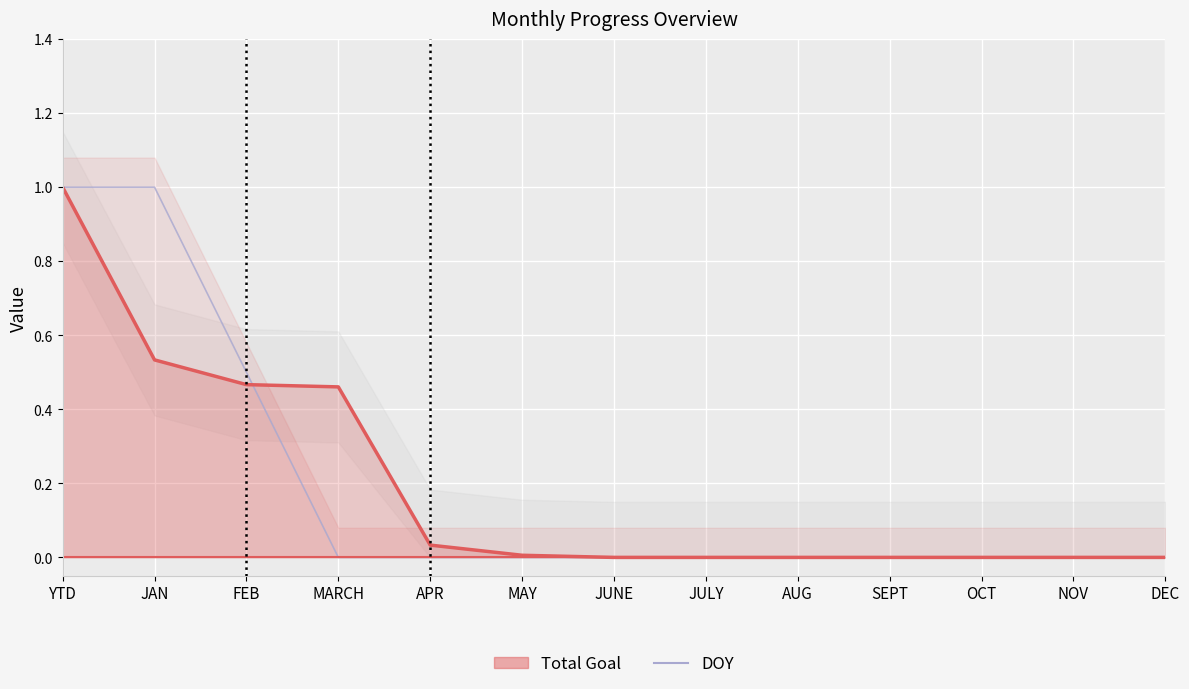

Rank the categories by value from lowest to highest.

MARCH, APR, MAY, JUNE, JULY, AUG, SEPT, OCT, NOV, DEC, FEB, YTD, JAN